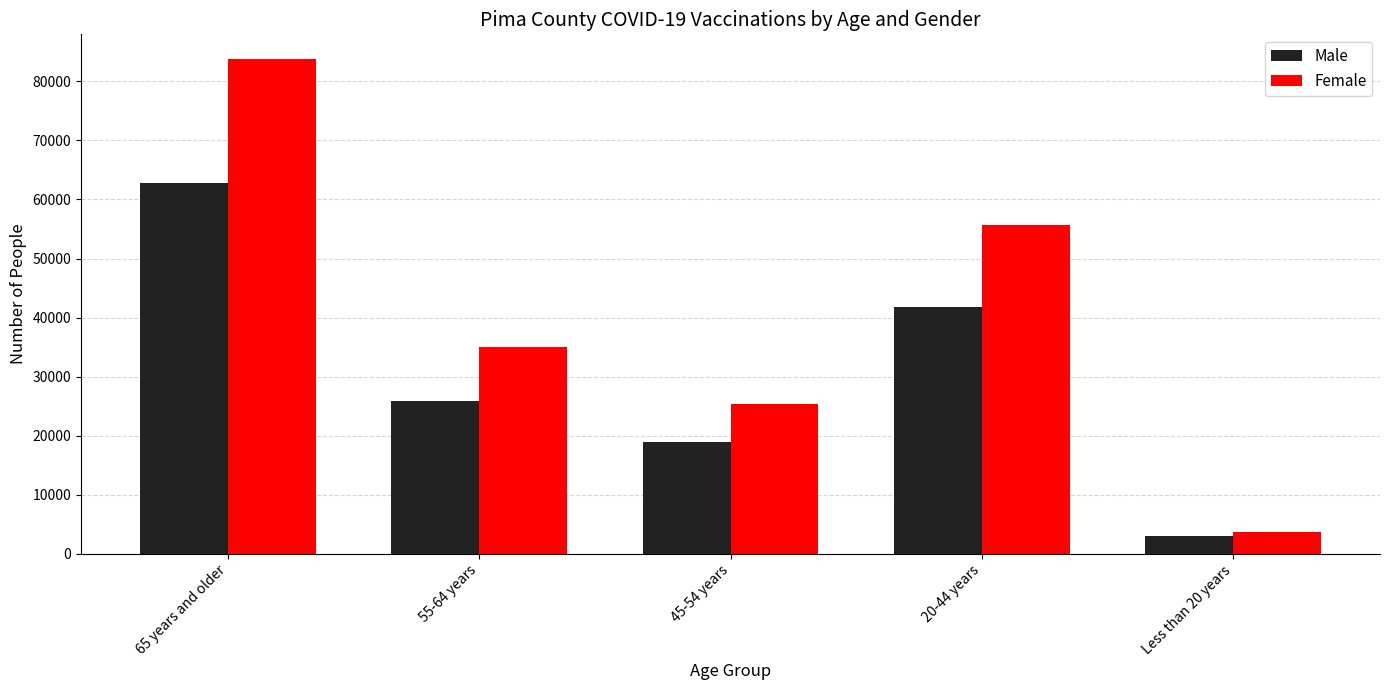

Is the value of Male at 55-64 years greater than the value of Female at 20-44 years?

No